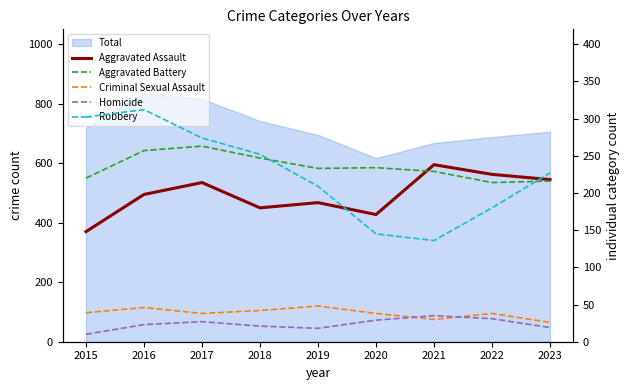

Which series has the widest spread of values?

Robbery